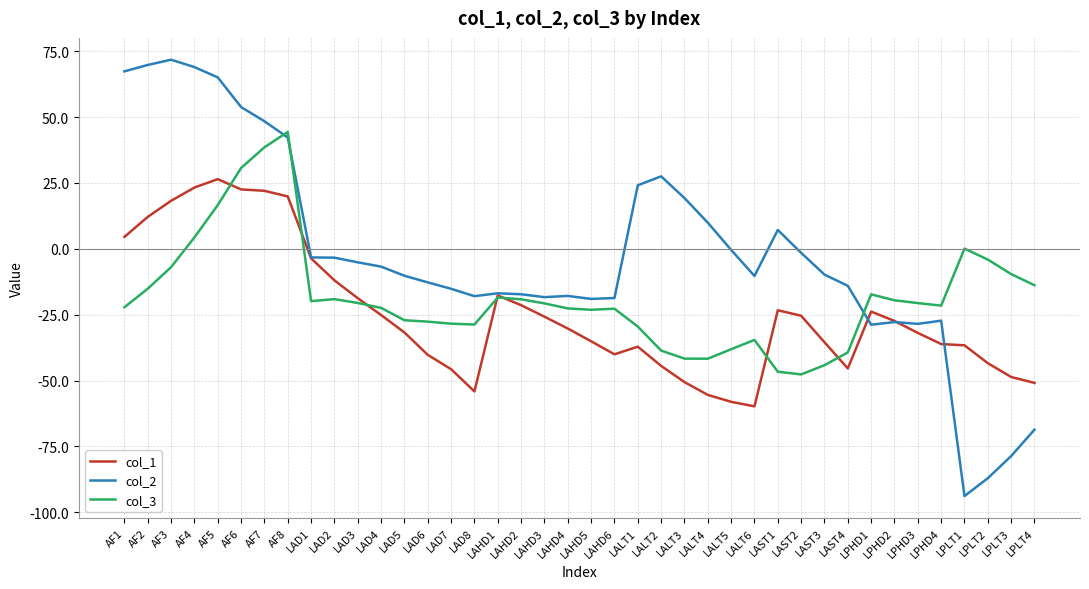

Which series has the largest total across all categories?

col_2